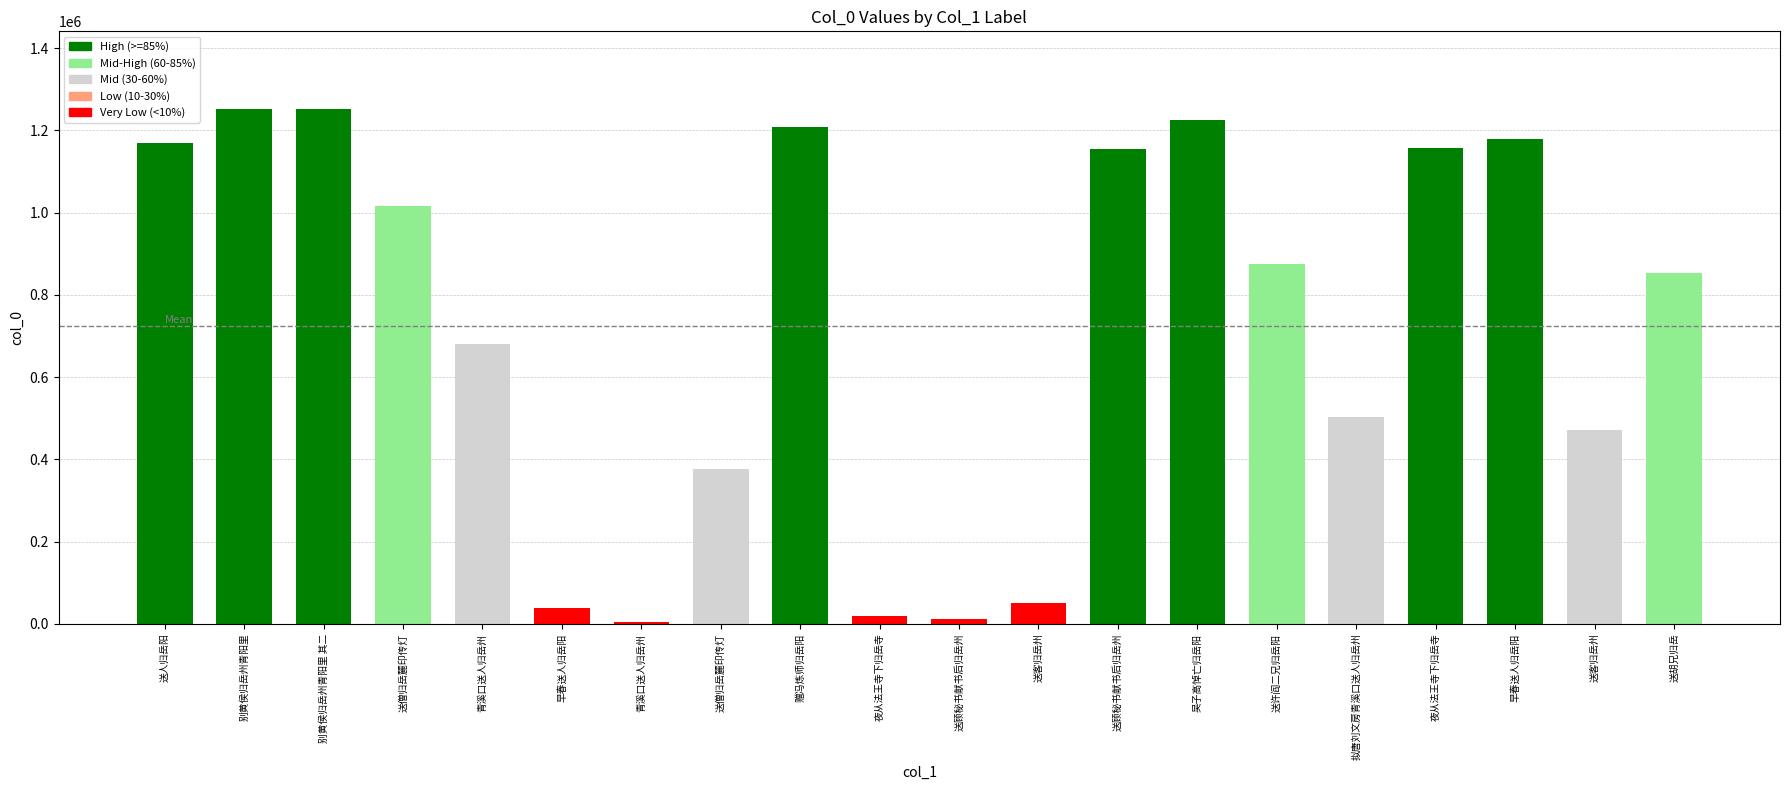

Between 送人归岳阳 and 送客归岳州, which is larger?

送人归岳阳